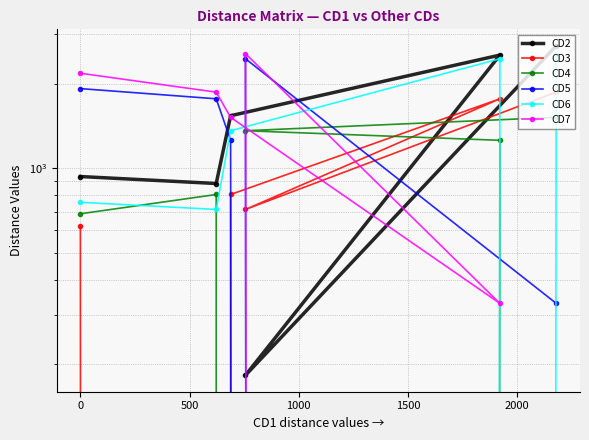

What is the sum of all CD2 values?

8795